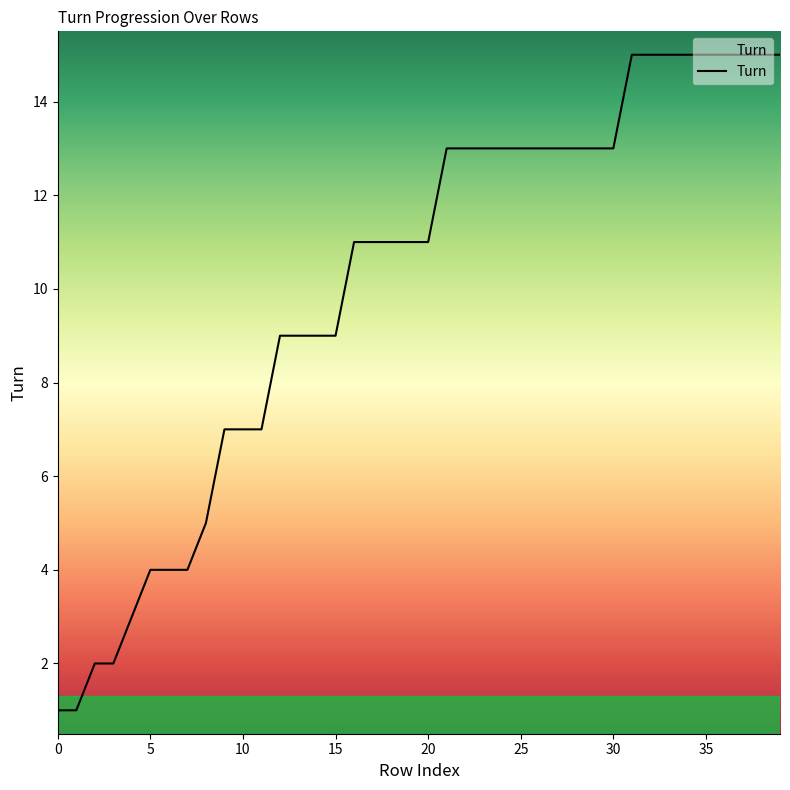

What is the difference between the maximum and minimum values?

14